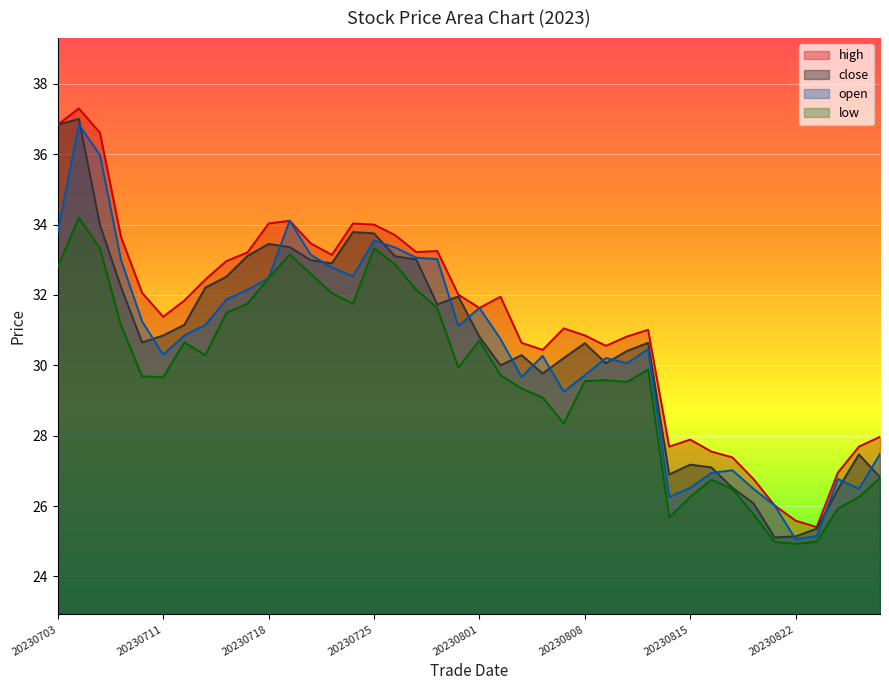

What is the difference between the open values at 20230707 and 20230817?

6.0